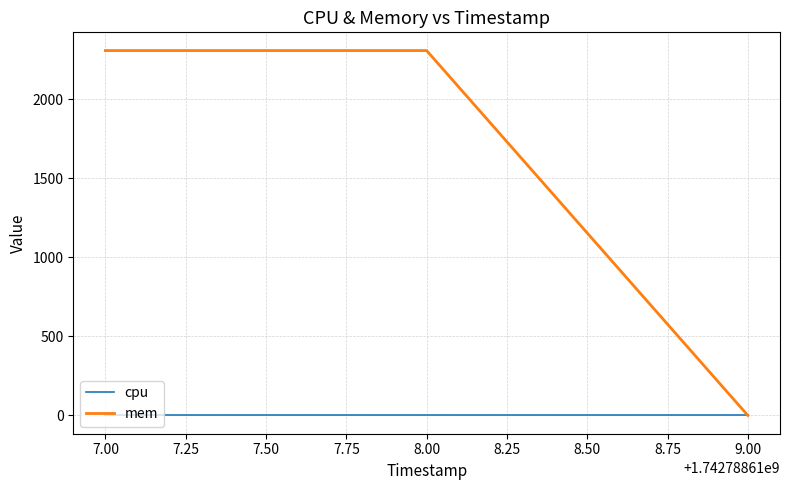

What are all the series names shown in the legend?

cpu, mem